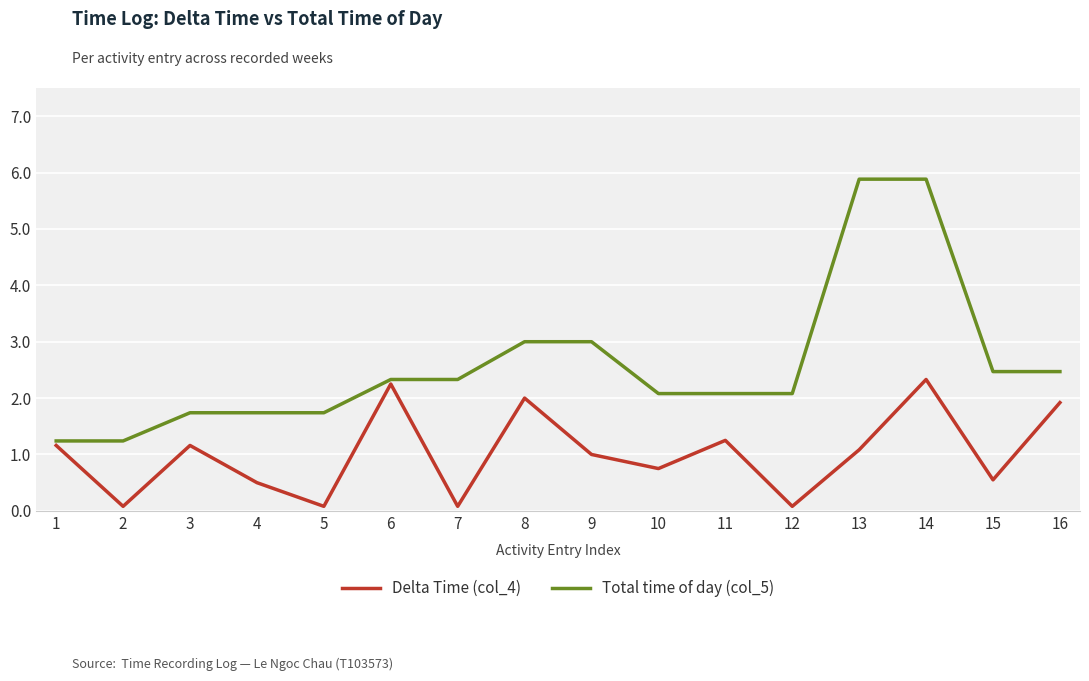

What is the spread (max minus min) of values at 3?

0.6